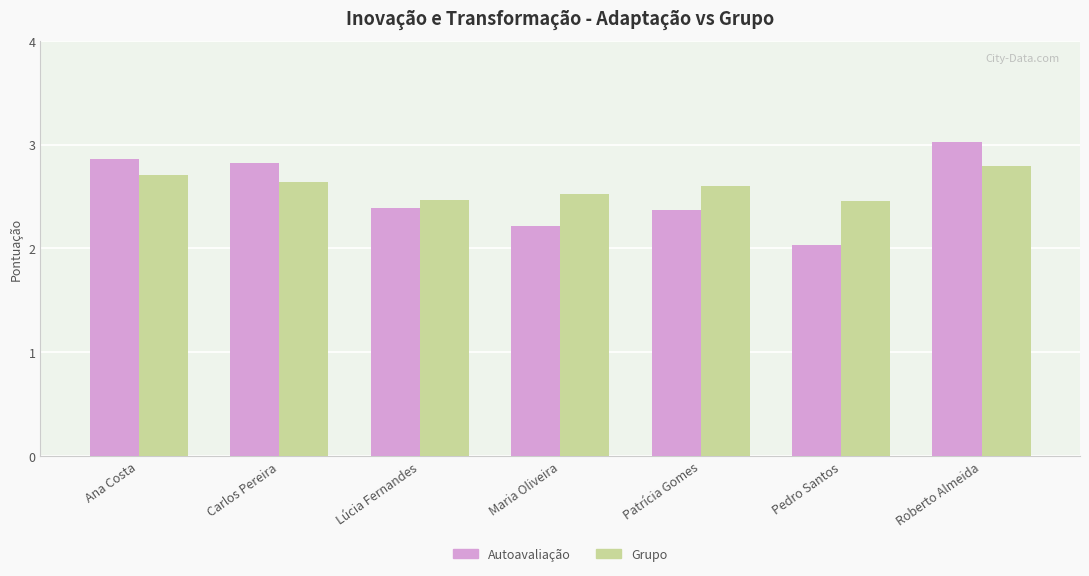

What is the highest value of the Grupo series?

2.8